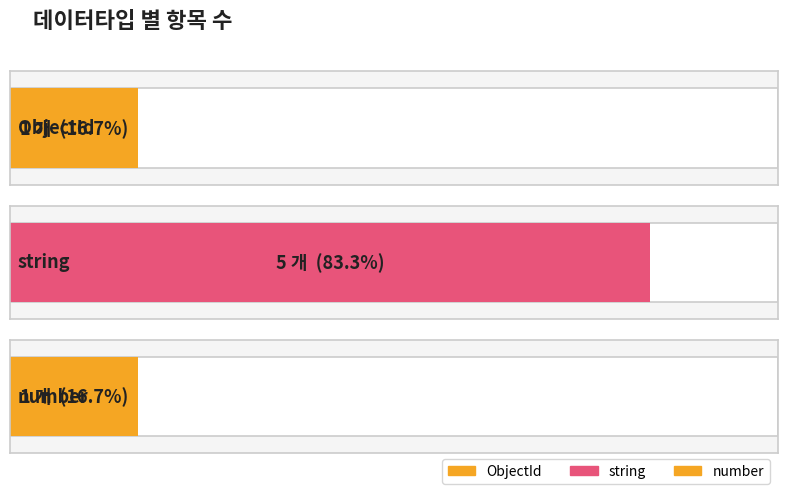

Between string and ObjectId, which is larger?

string